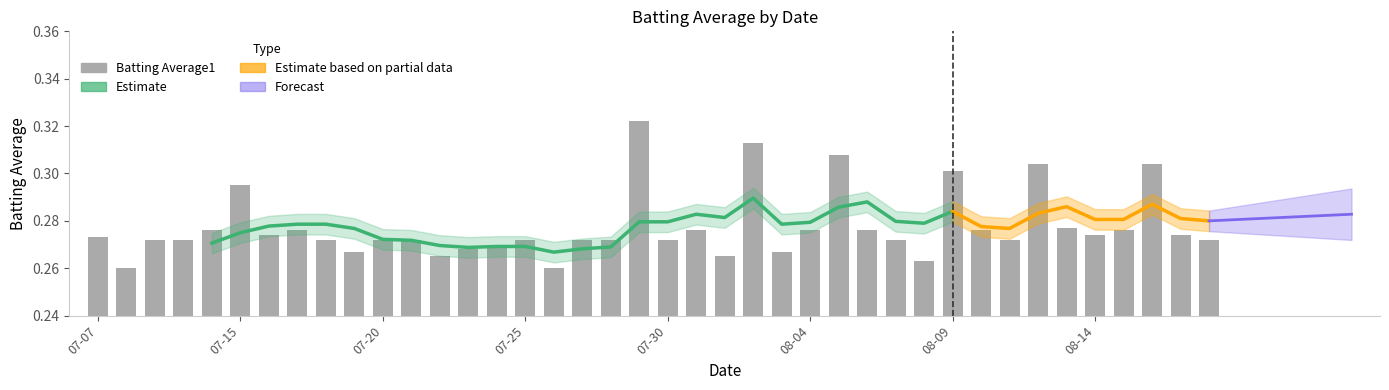

The chart shows a value of 0.2 at 27. True or false?

False